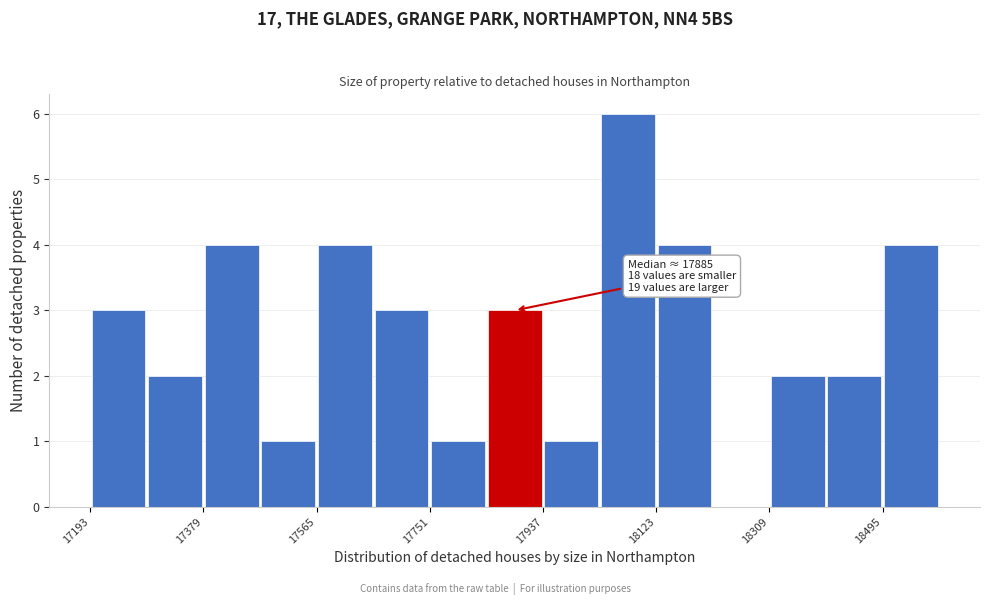

Over which range of the x-axis is the bar tallest?

18040 to 18120